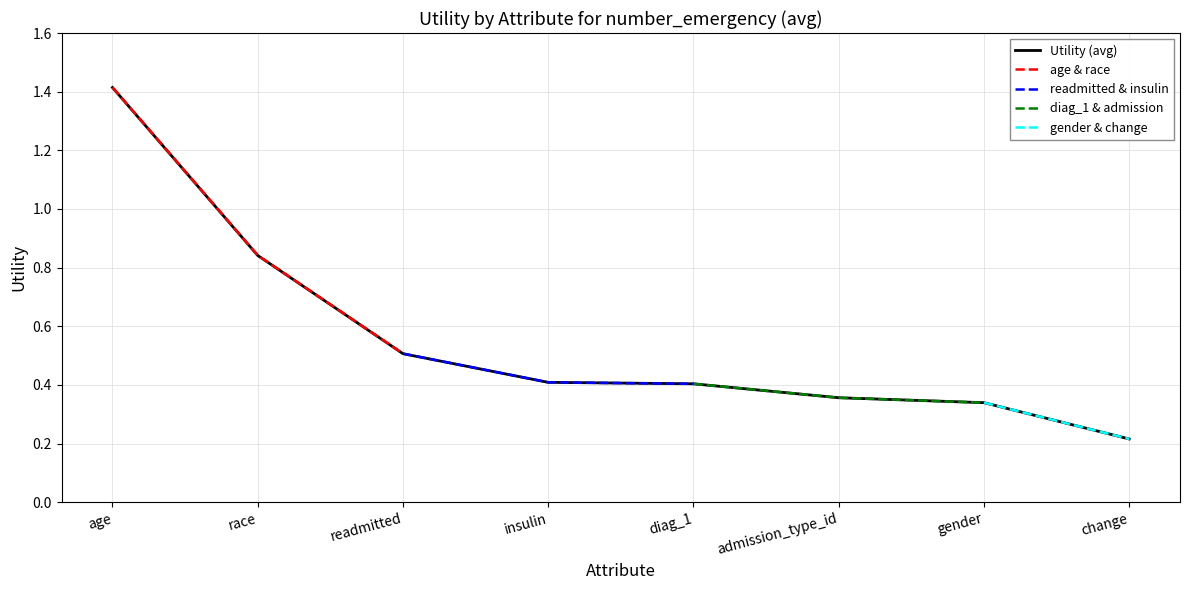

What is the difference between the second highest and minimum values?

0.6